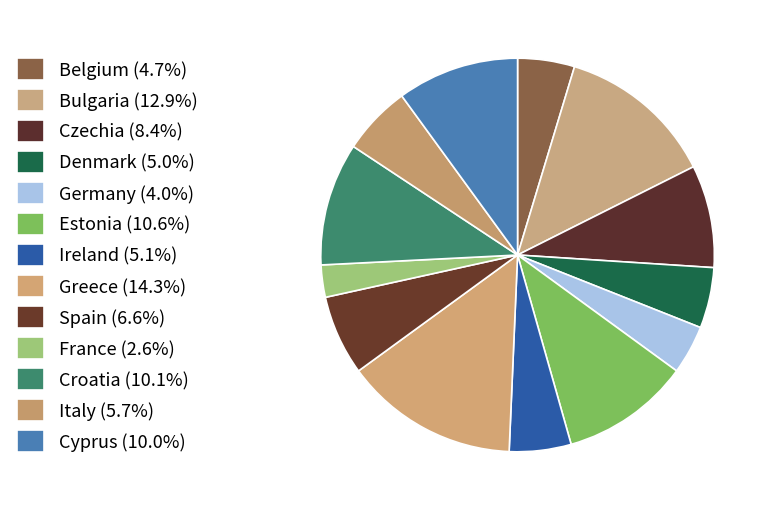

To the nearest percent, what is the combined percentage of Estonia and Ireland?

16%